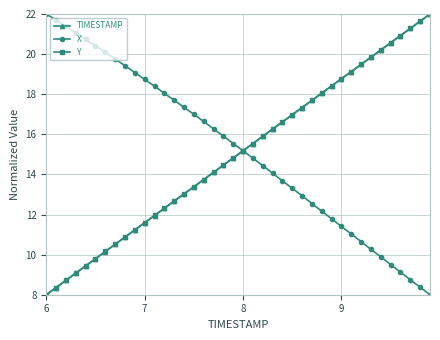

How many distinct data groups are displayed?

3